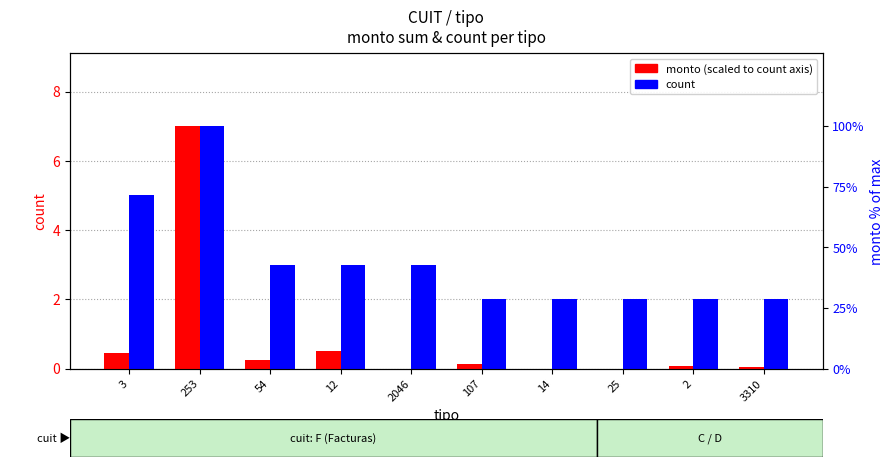

What is the label of the 6th bar from the right?

2046